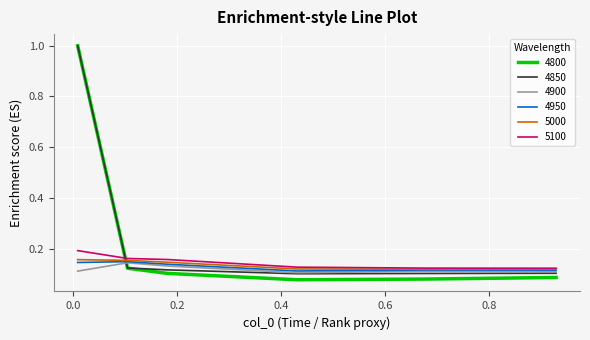

At how many categories does at least one series exceed 0?

6